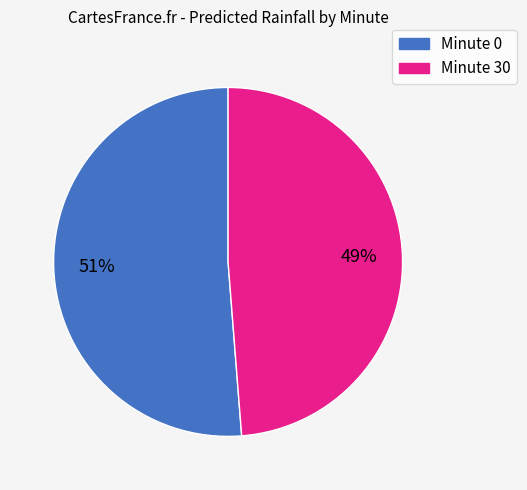

To the nearest percent, what is the difference between the largest and smallest slice percentages?

2%